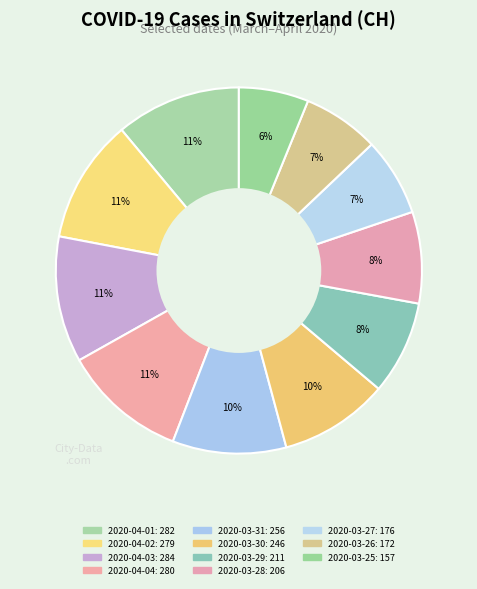

True or false: 2020-03-27 accounts for 7% of the total.

True